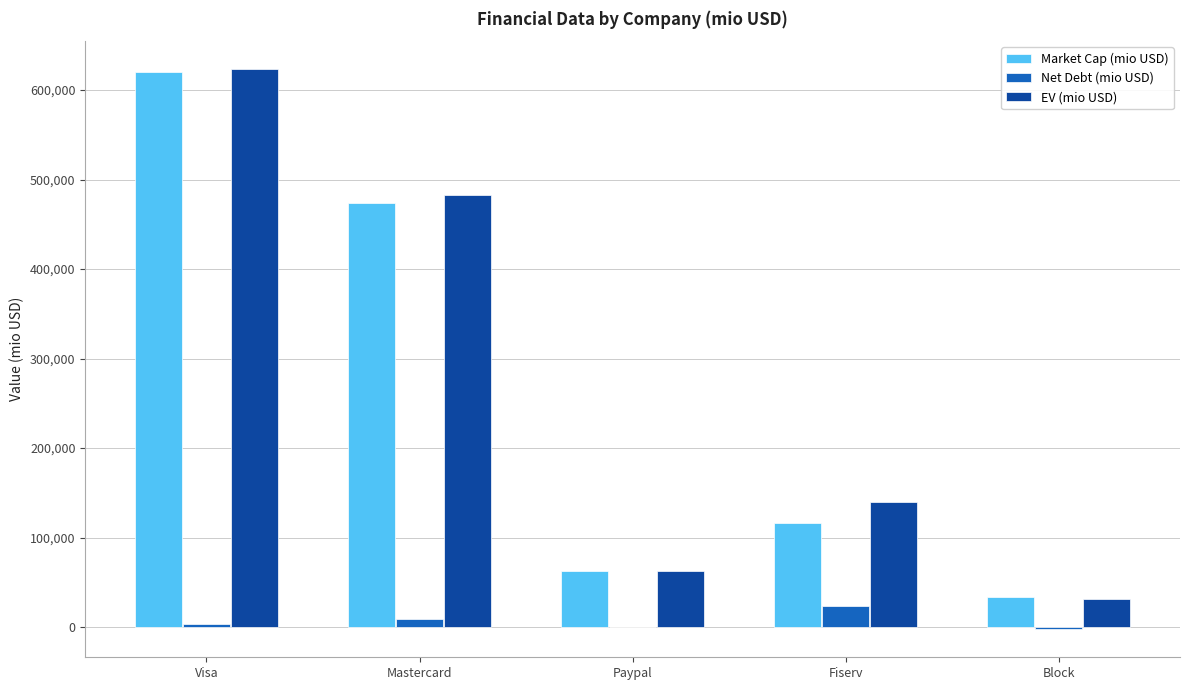

What is the sum of all Market Cap (mio USD) values?

1306864.4